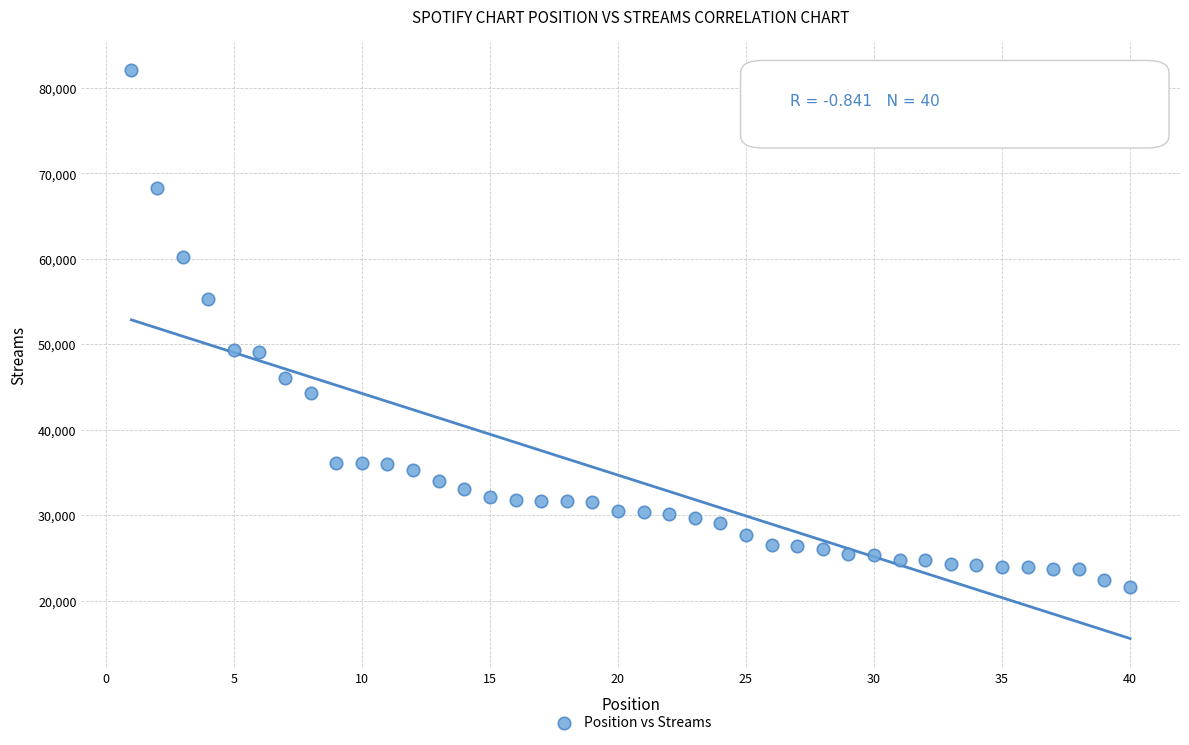

What is the range of Y values (max minus min)?

60517